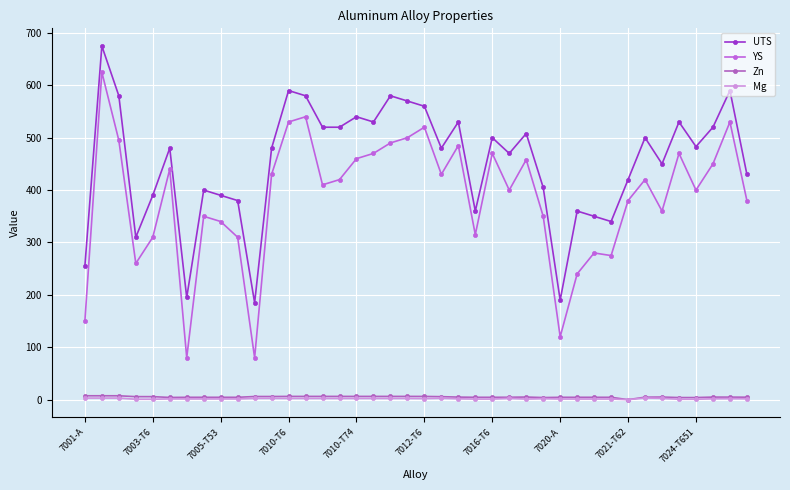

Rank the series by their maximum value, from highest to lowest.

UTS, YS, Zn, Mg